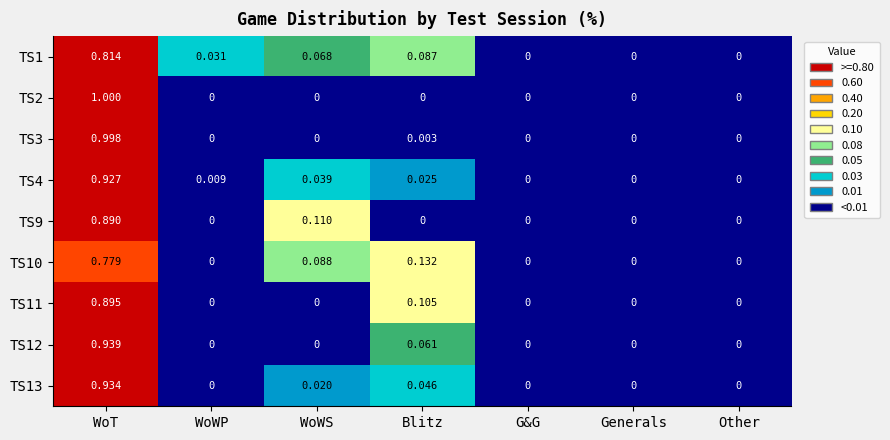

At which category is the sum across all series the highest?

WoT